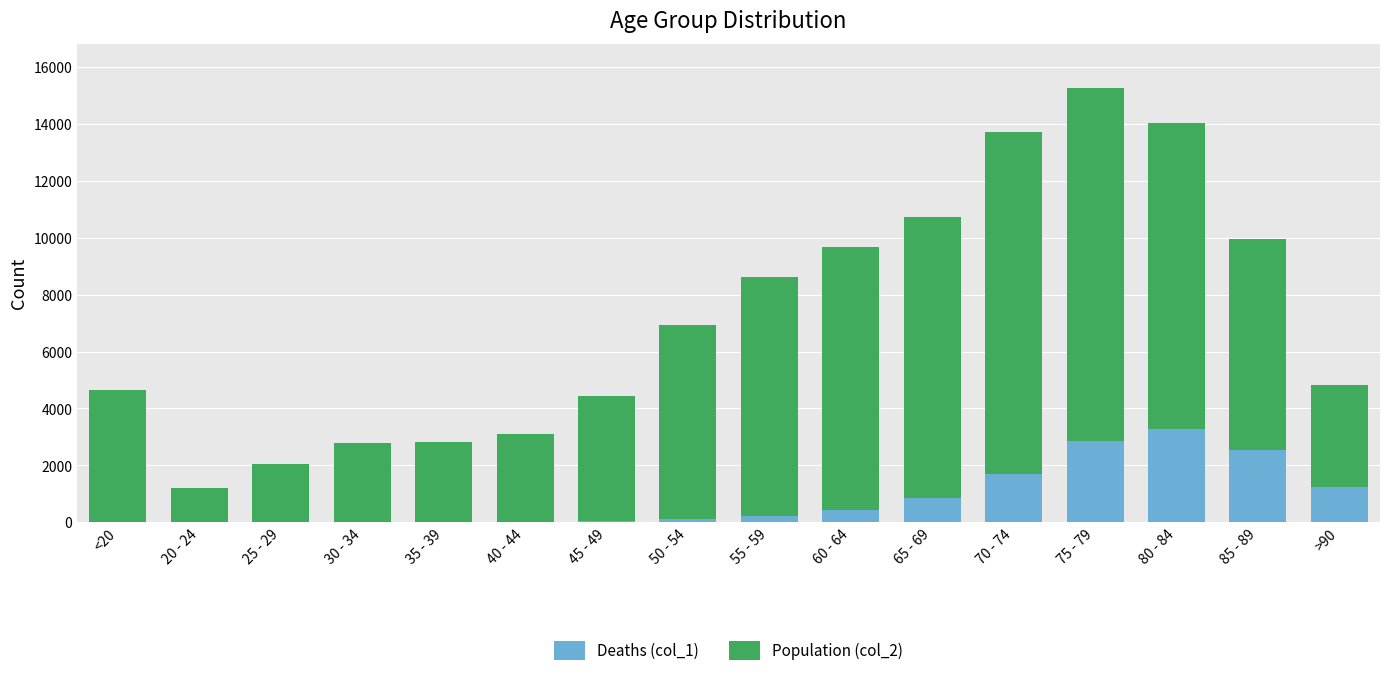

At which category is the sum across all series the highest?

75 - 79